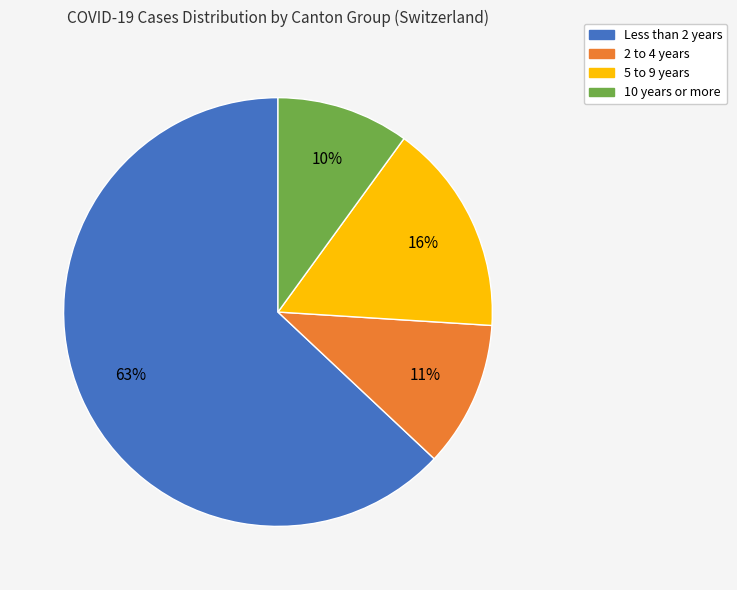

What is the smallest slice in the pie chart?

10 years or more